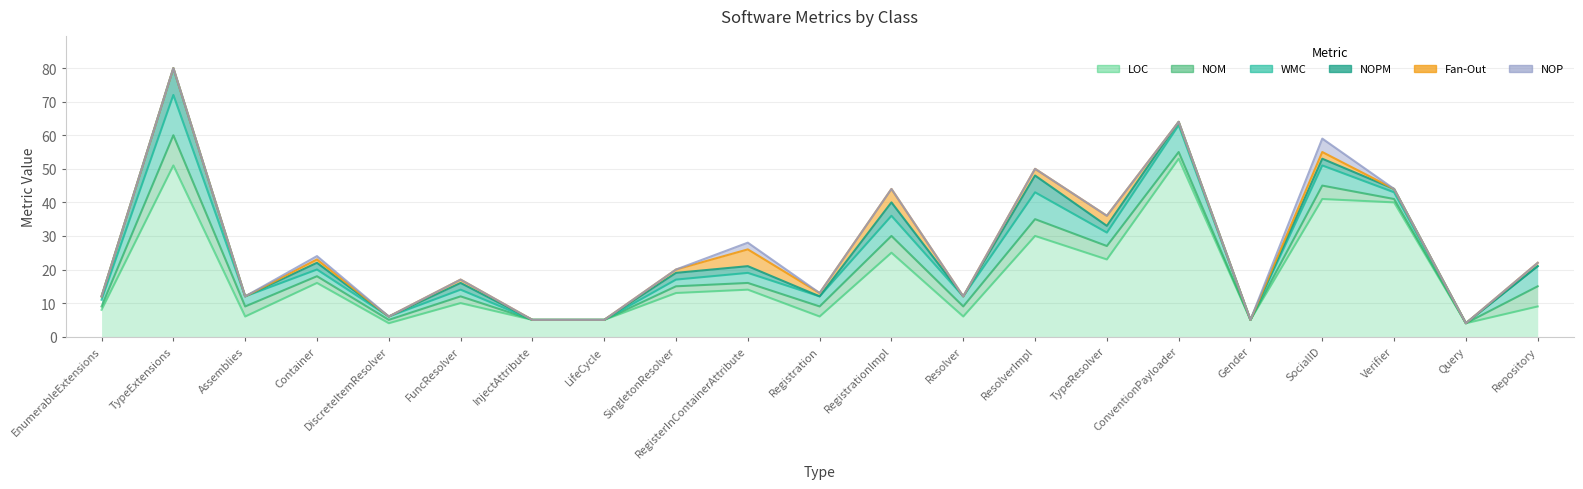

Which series has the largest total across all categories?

LOC